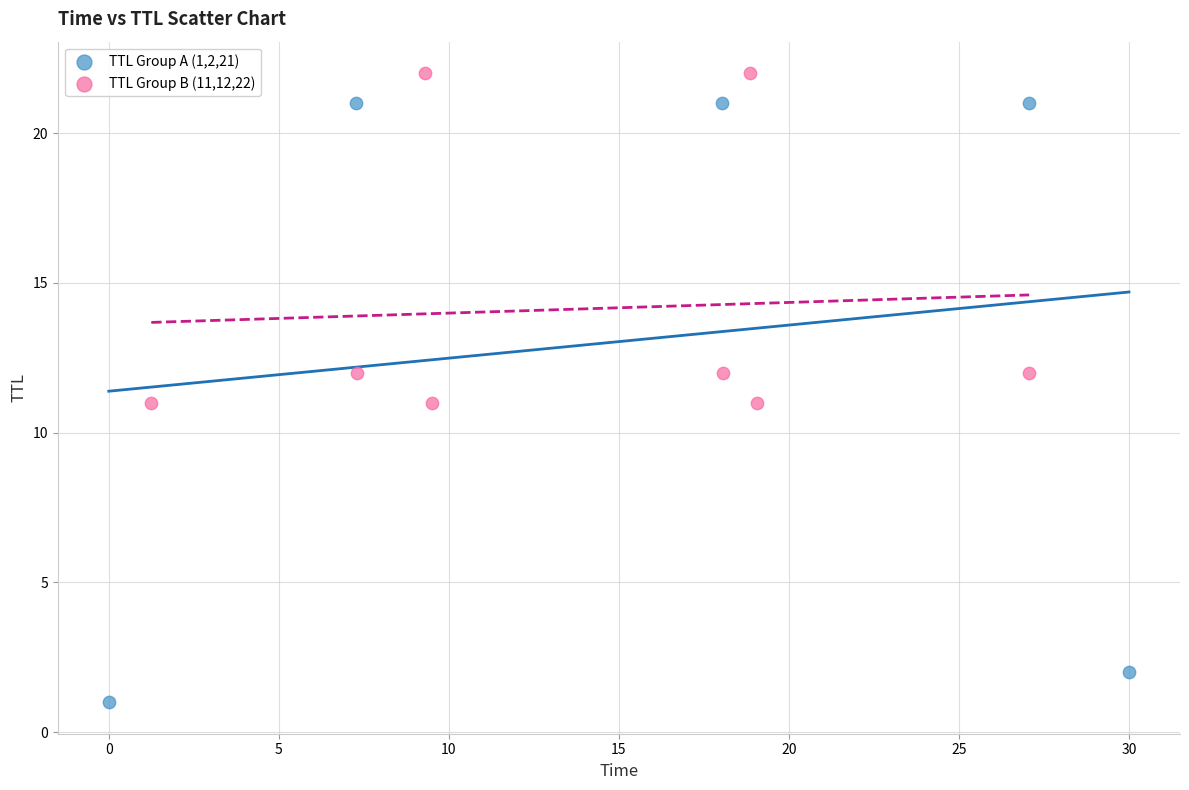

Which series contains the highest Y value?

TTL Group B (11,12,22)